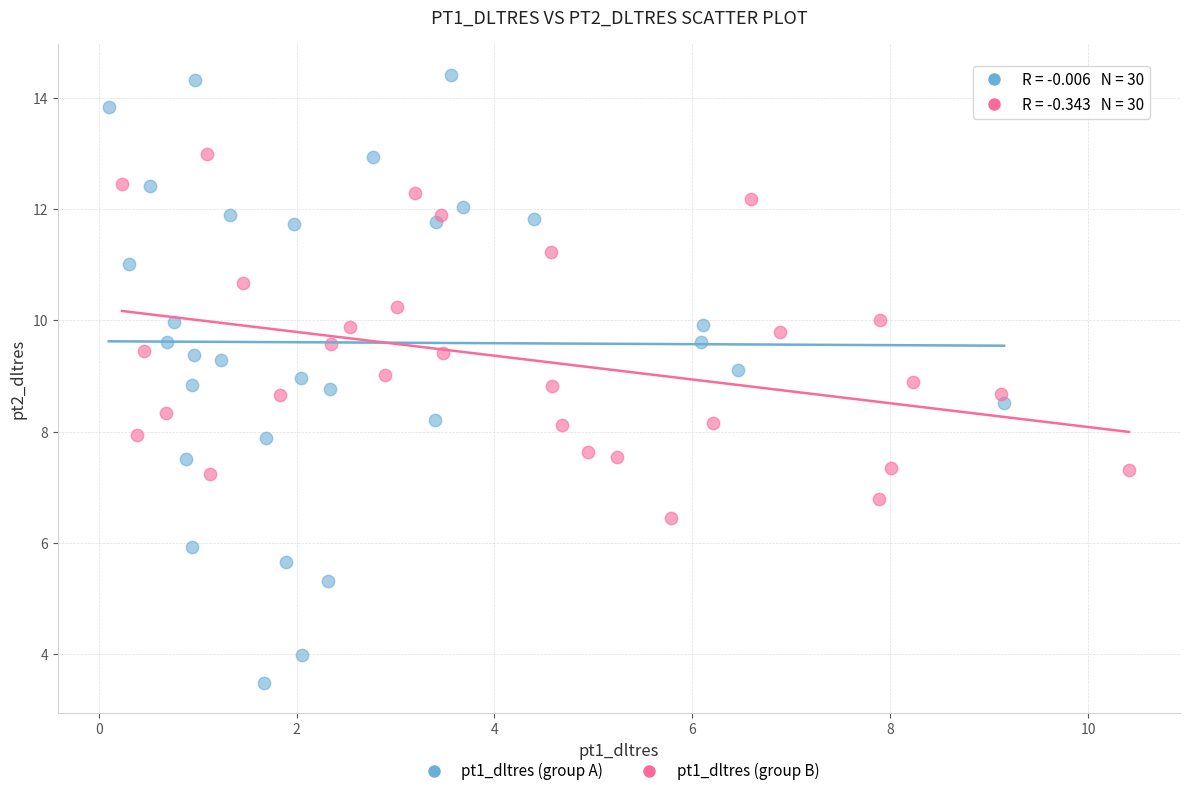

Which series contains the lowest Y value?

pt1_dltres (group A)